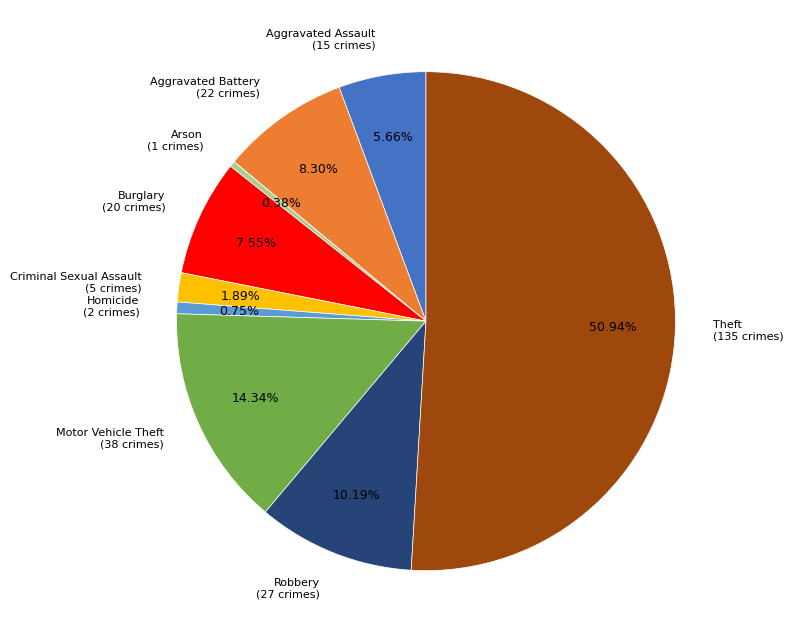

Is it true that Aggravated Assault is 1% of the pie?

False